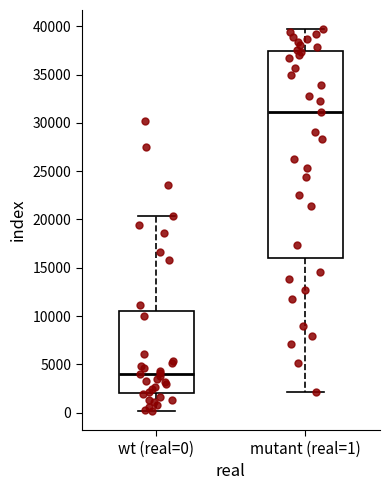

Which box is the tallest, from its lower edge to its upper edge?

mutant (real=1)